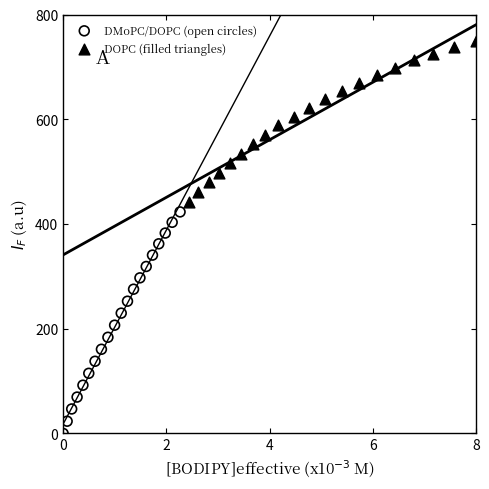

Which series has the widest spread of Y values?

DMoPC/DOPC (open circles)